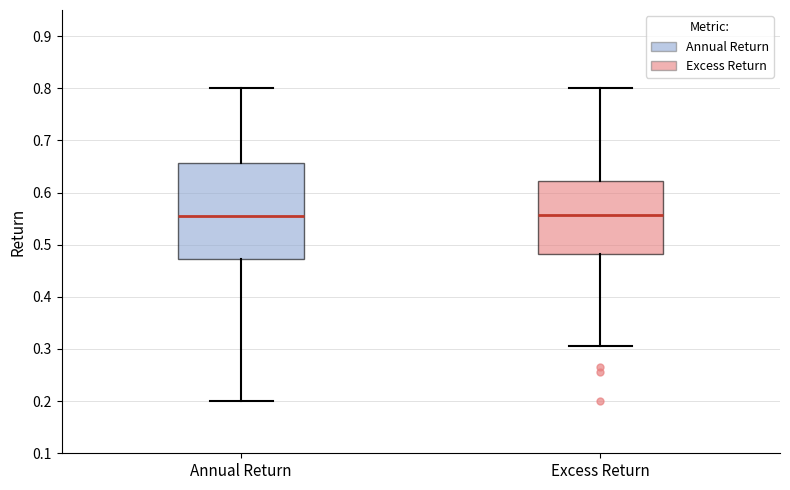

Comparing the boxes themselves (not the whiskers), which one is the tallest?

Annual Return